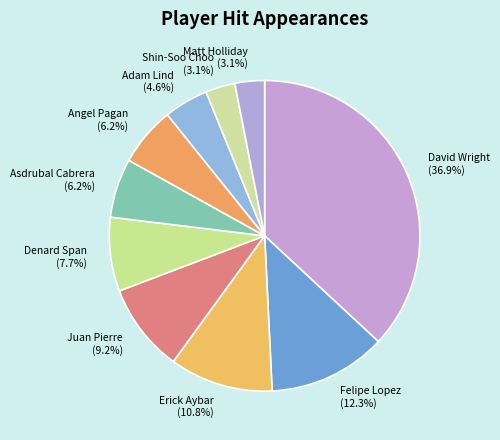

What is the ratio of the value at David Wright to the value at Adam Lind?

8.0